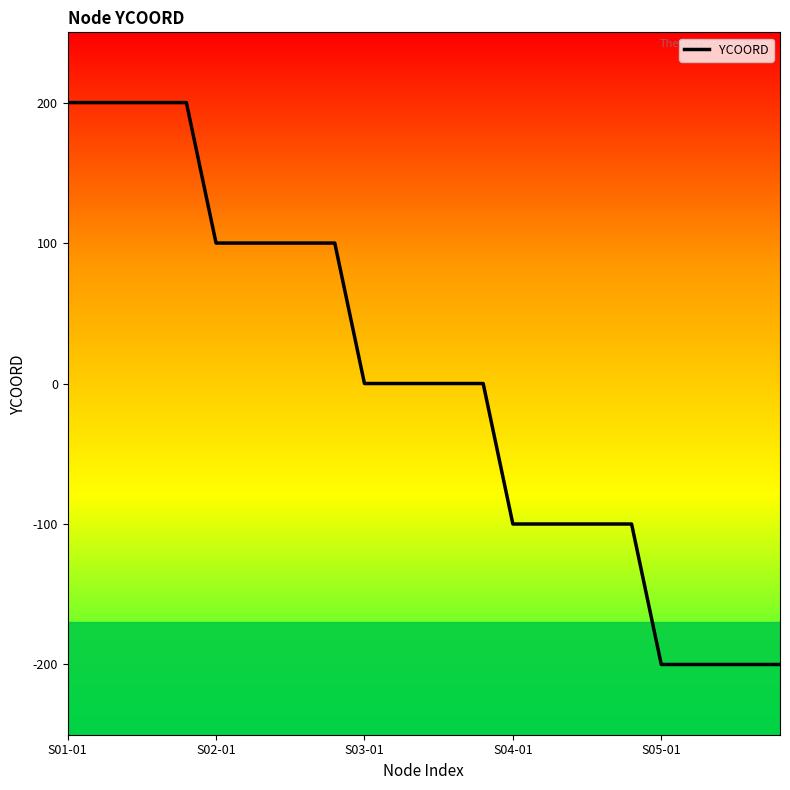

What is the greatest value displayed?

200